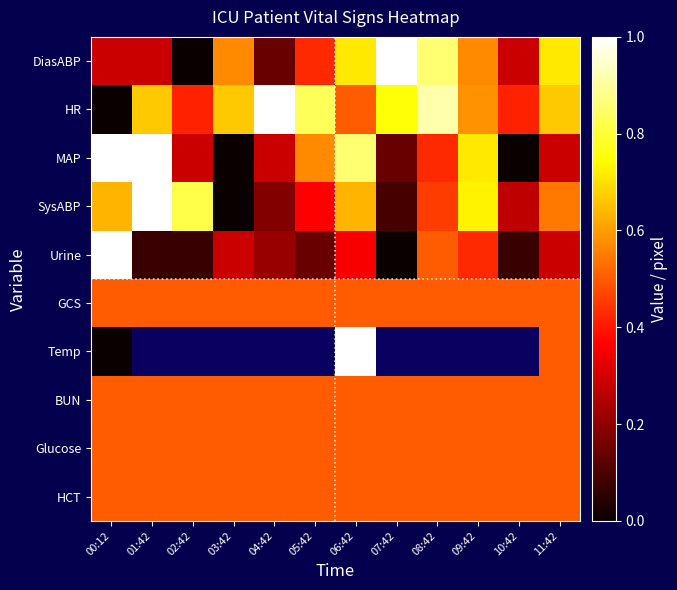

List the labels in order of HCT value, largest first.

00:12, 01:42, 02:42, 03:42, 04:42, 05:42, 06:42, 07:42, 08:42, 09:42, 10:42, 11:42